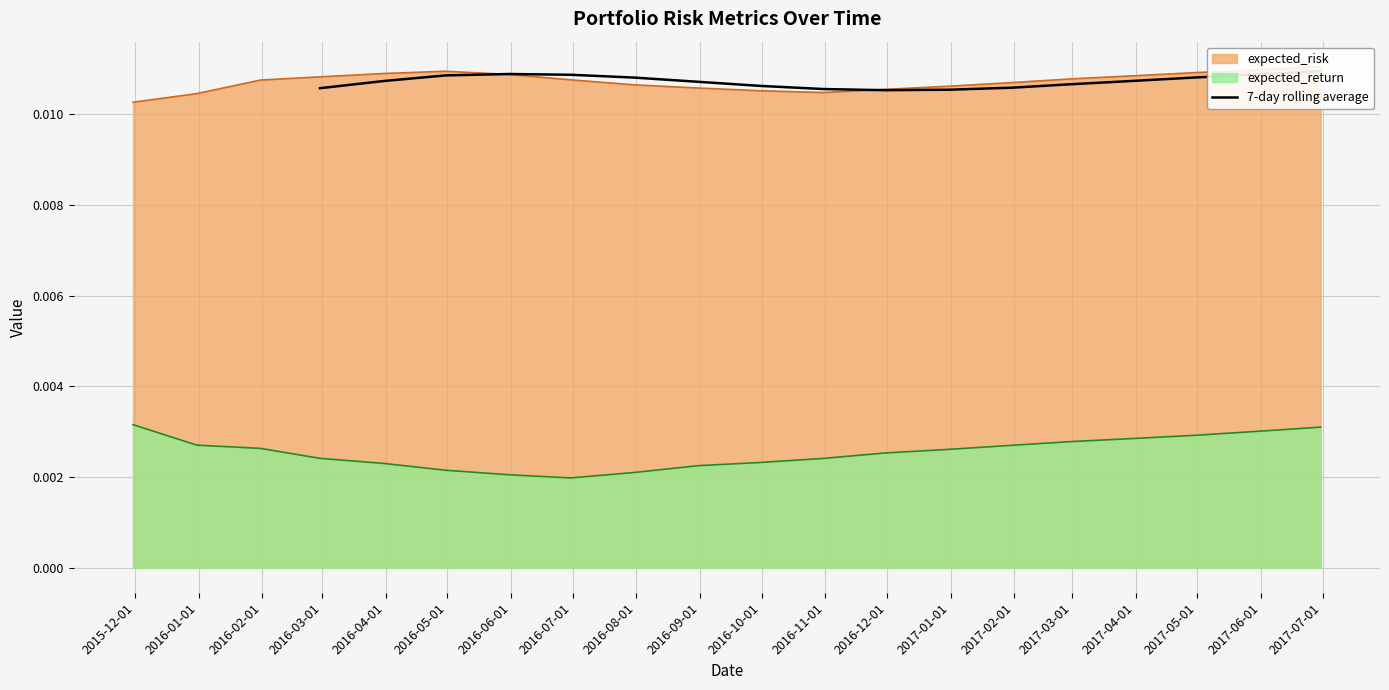

Is it true that the value at 2016-12-01 is 0.0?

False